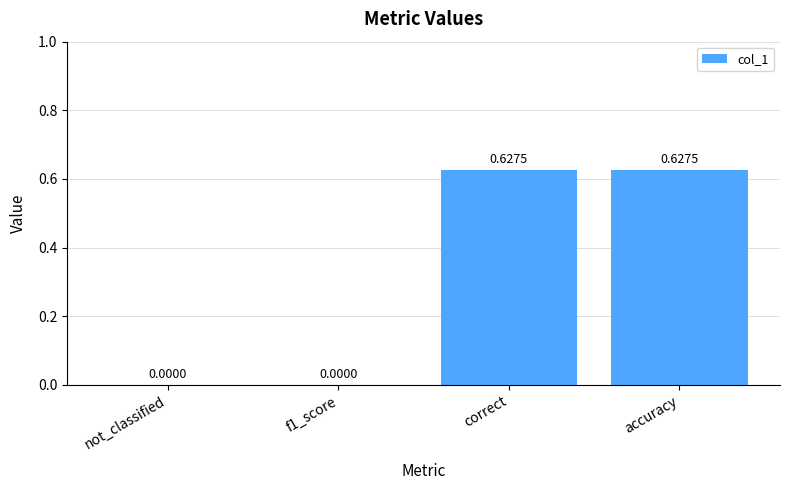

Between f1_score and accuracy, which is larger?

accuracy